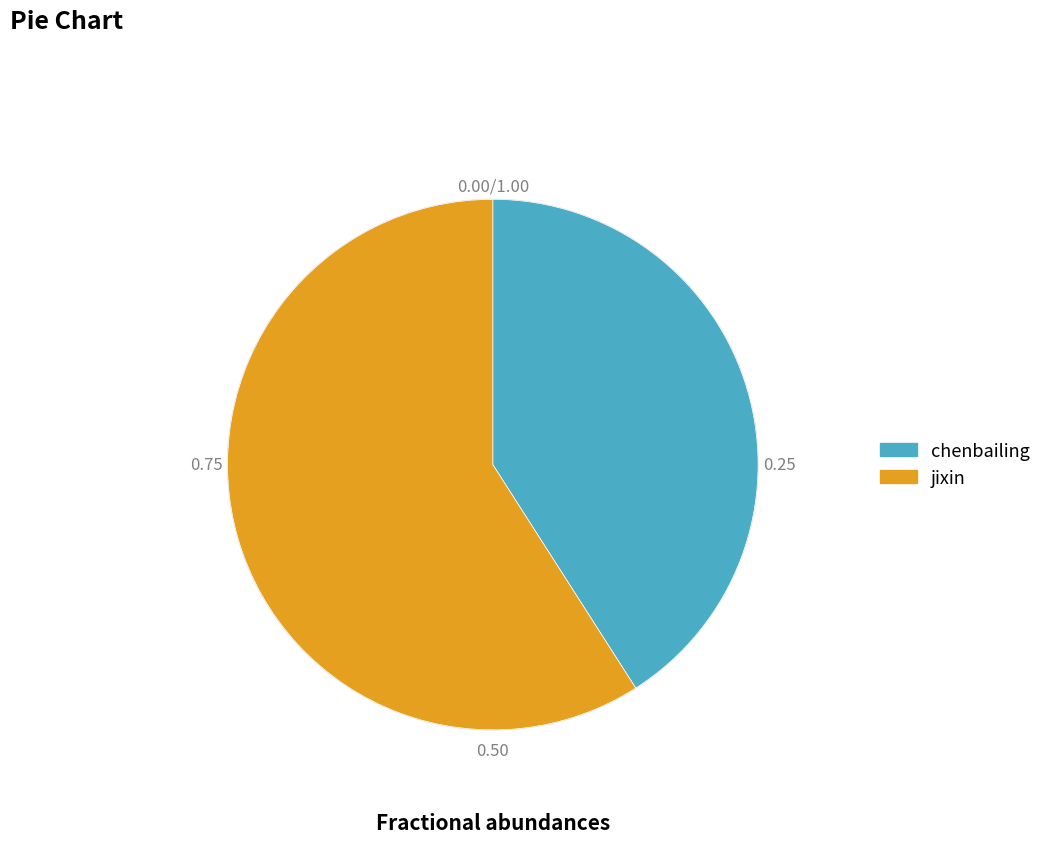

Is jixin the majority of the pie?

Yes